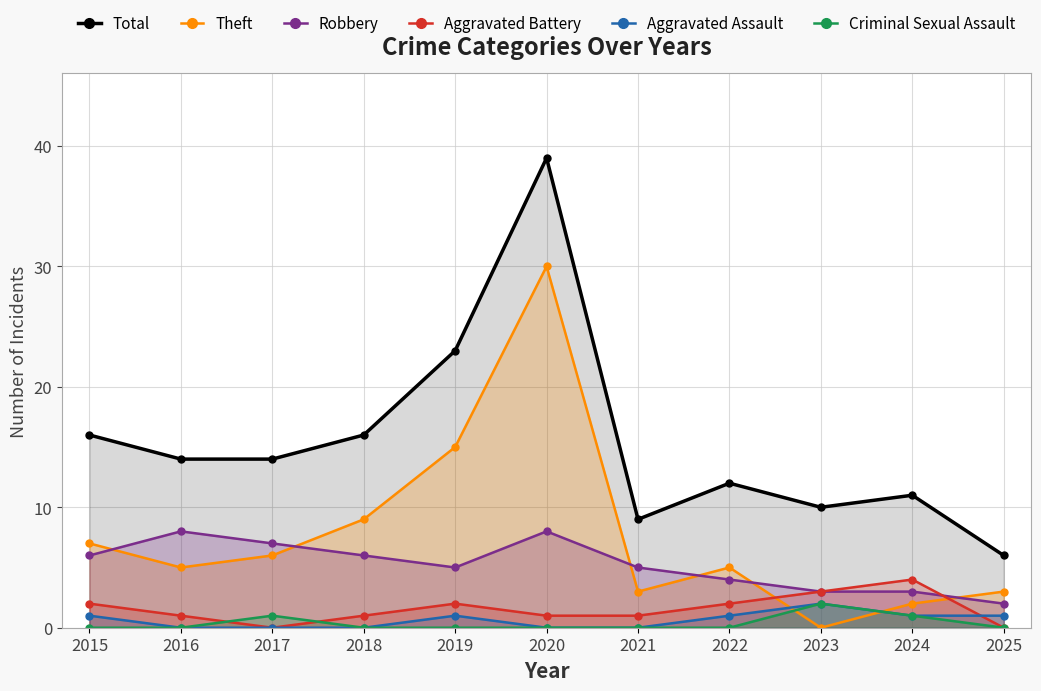

Between 2016 and 2021, which series saw the biggest shift?

Total